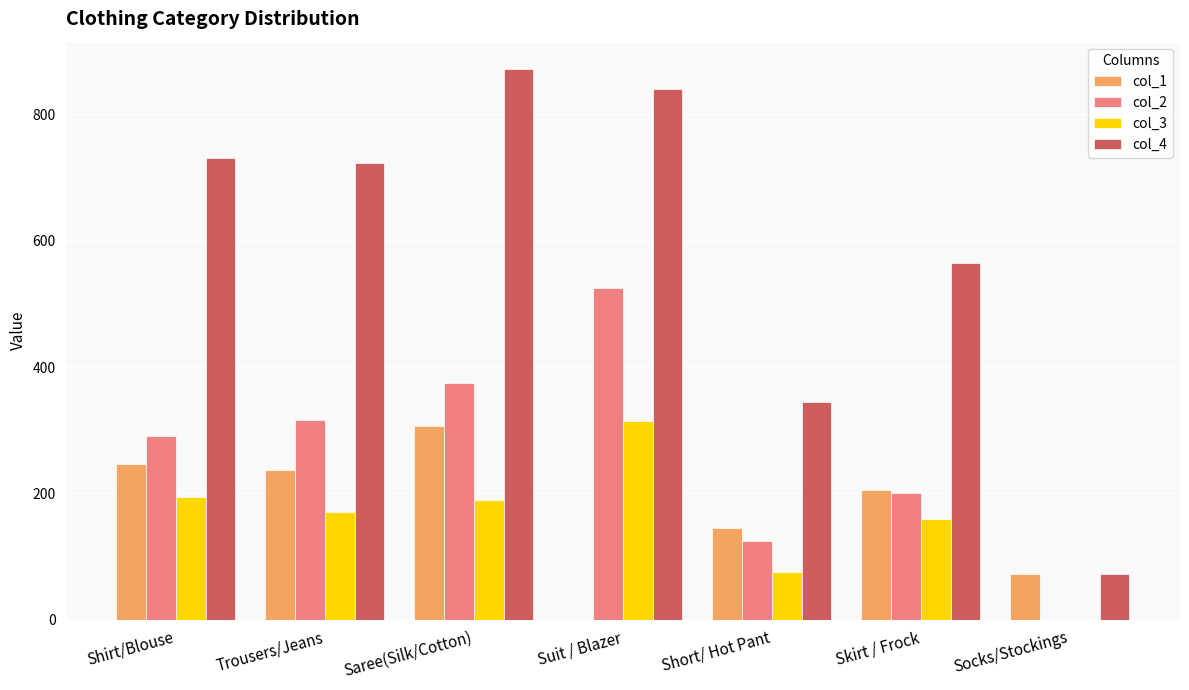

What is the difference between the col_3 values at Skirt / Frock and Shirt/Blouse?

35